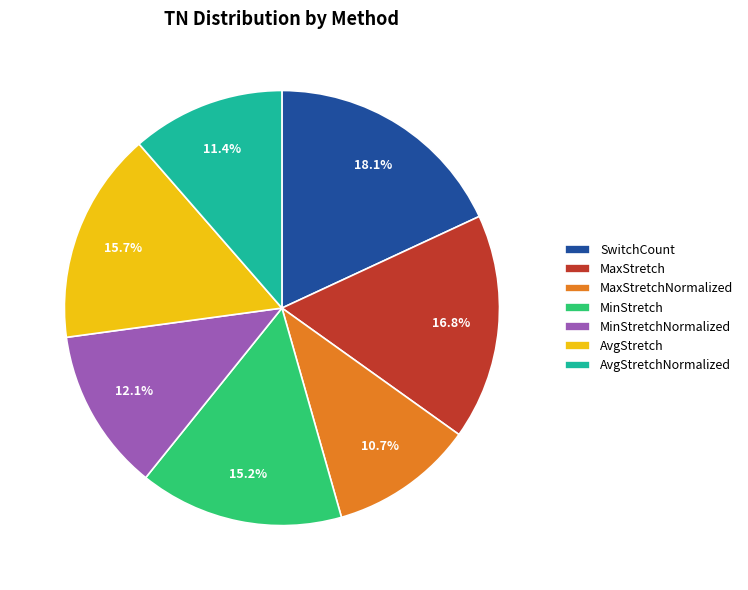

Which category has the biggest portion of the pie?

SwitchCount